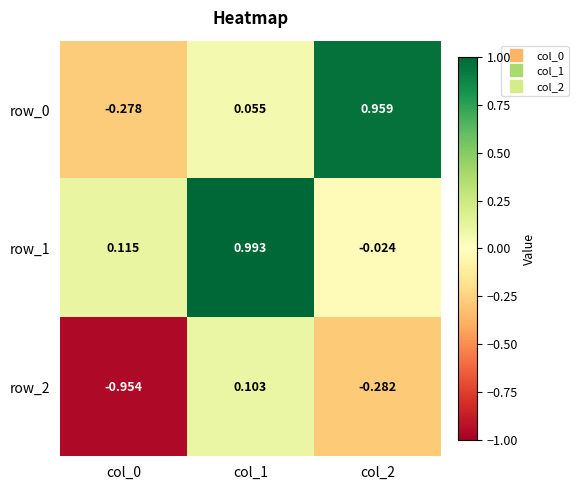

How many values in the row_0 series are below 0?

1